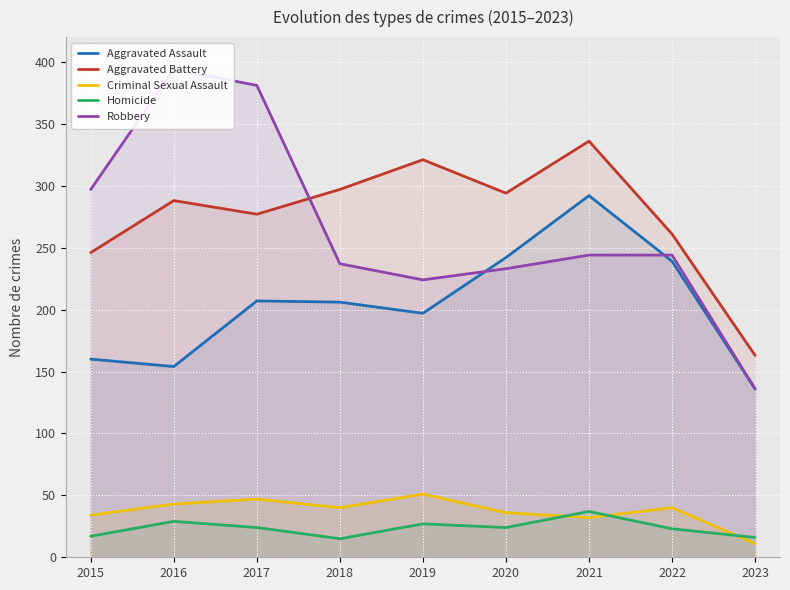

What is the greatest value displayed?

394